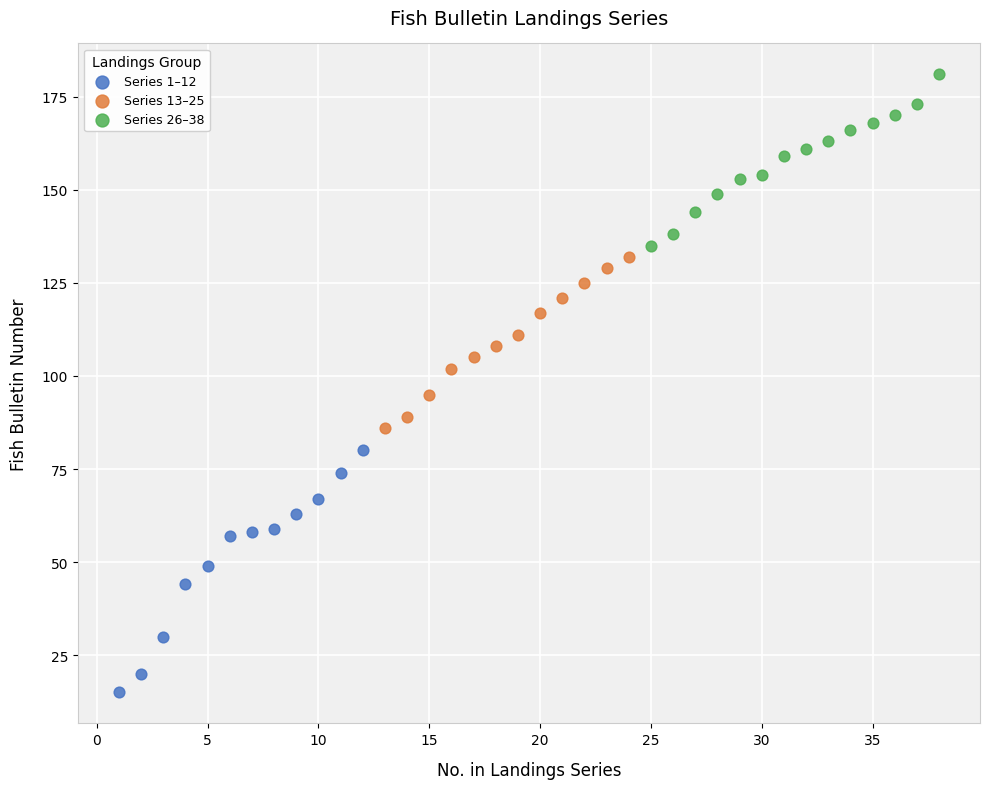

Which series reaches the maximum Y coordinate?

Series 26–38